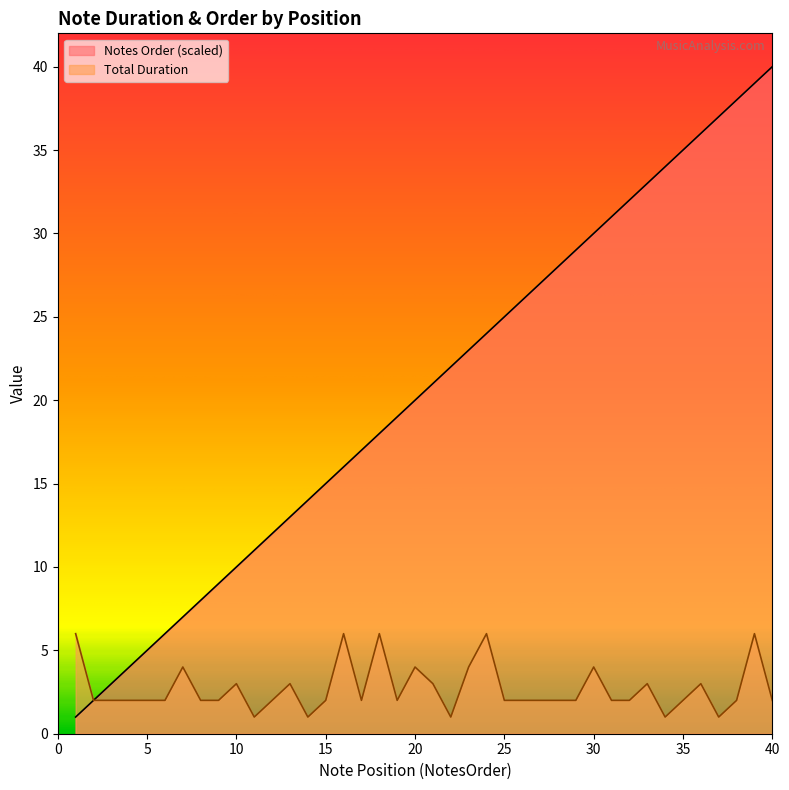

At which label is Notes Order (scaled) closest to 20?

20